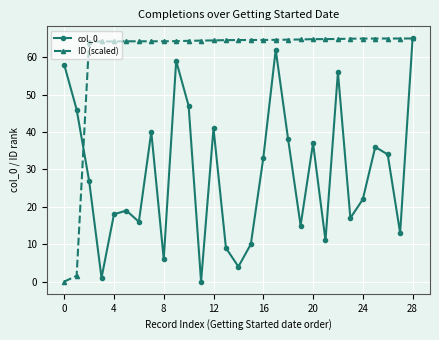

How many distinct data groups are displayed?

2